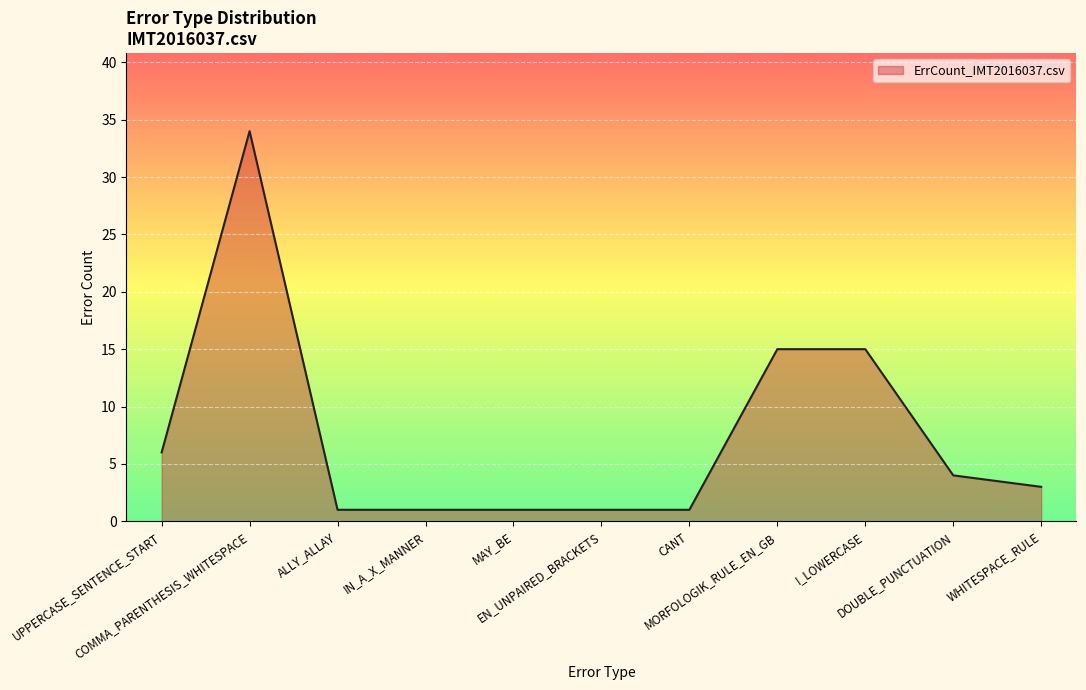

What is the difference between the maximum and minimum values?

33